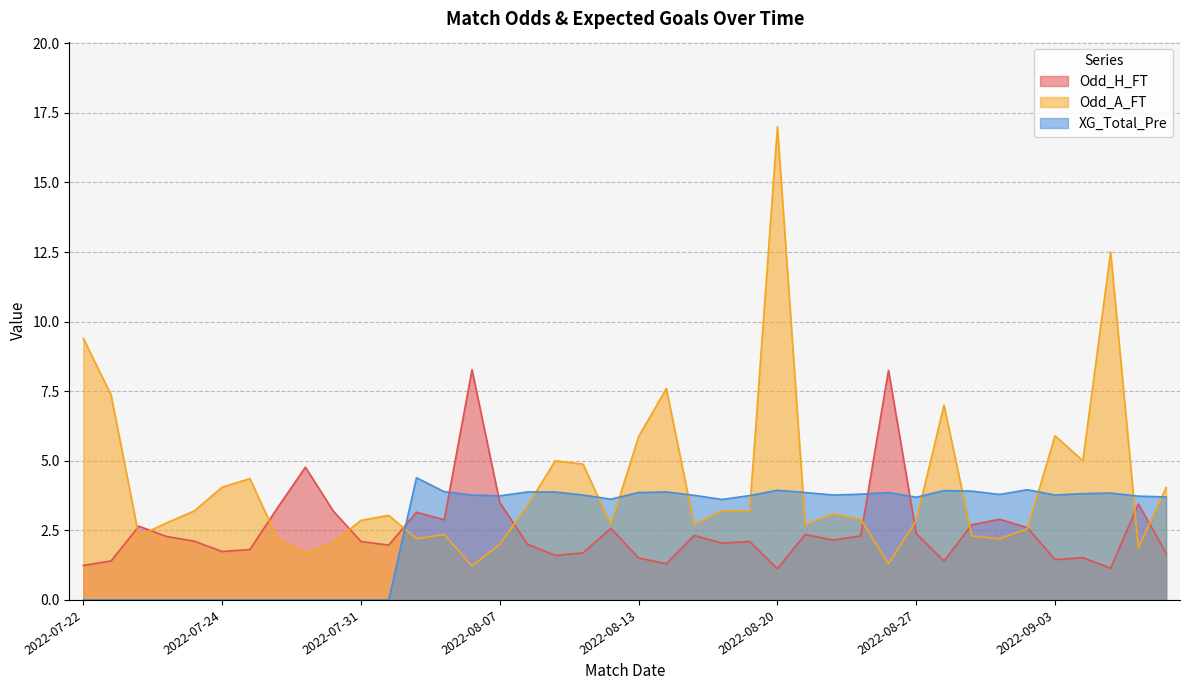

How many interior local peaks does the Odd_H_FT series have?

12